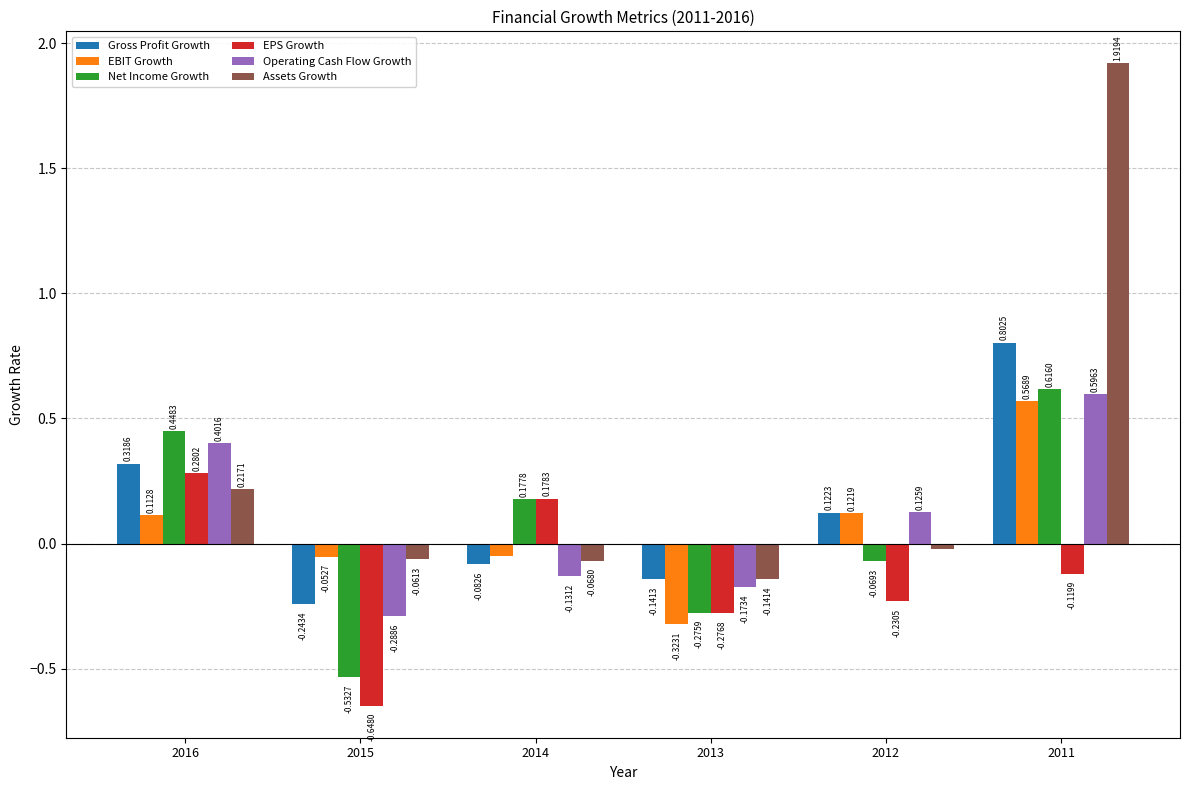

Which series has the largest total across all categories?

Assets Growth